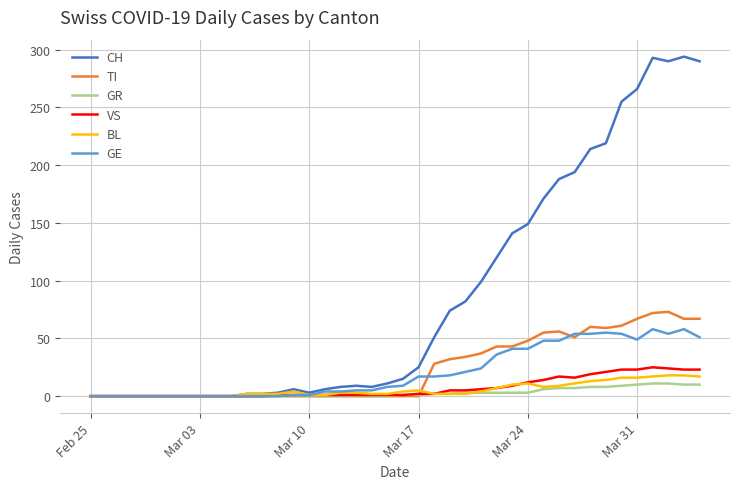

What is the maximum value shown in the chart?

294